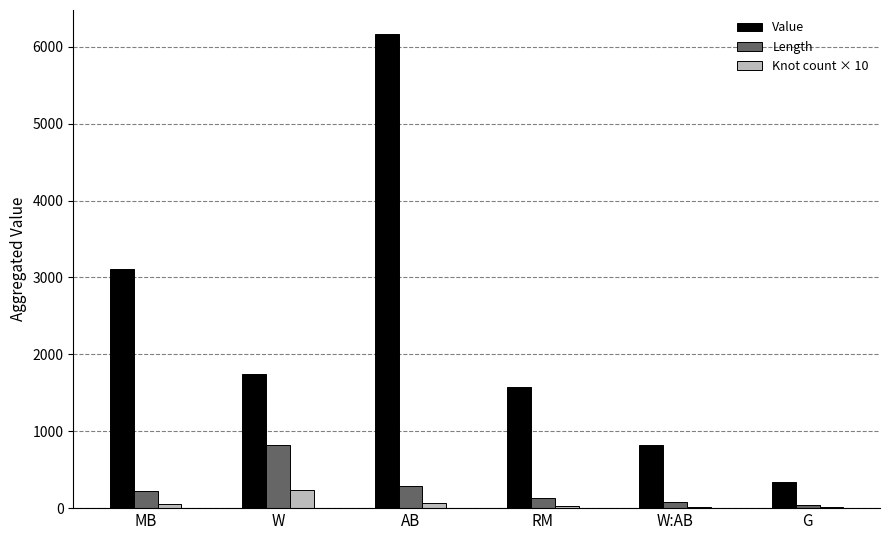

Which series has the largest total across all categories?

Value